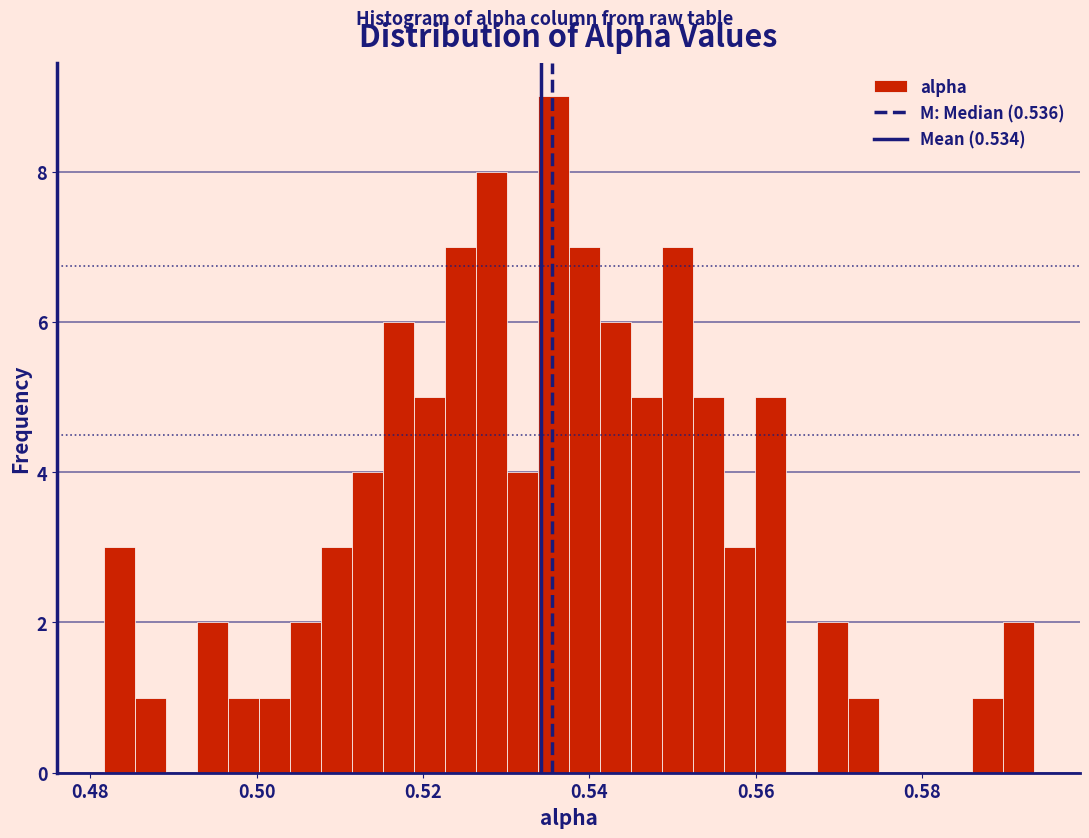

Read against the x-axis, roughly where is the centre of the tallest bar?

0.536